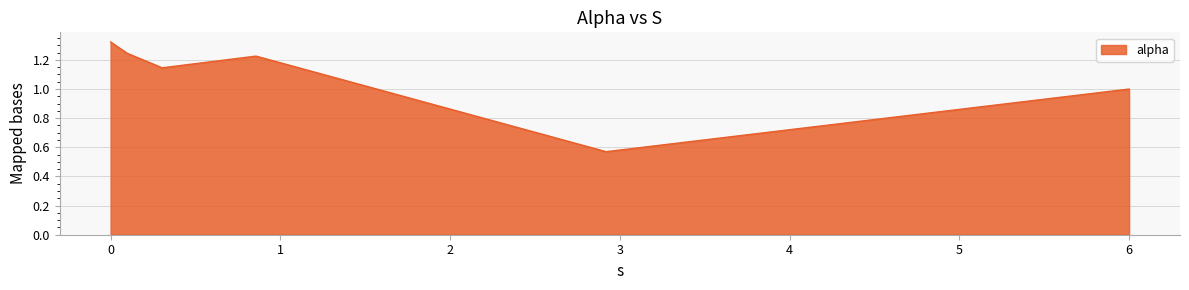

True or false: the data has more than 1 interior local peaks.

False